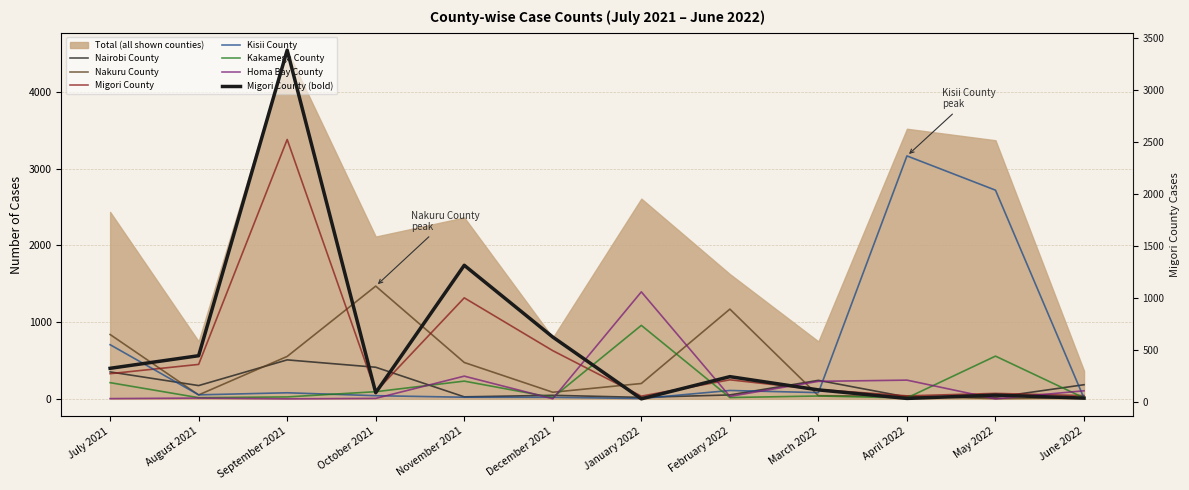

How many data points in Migori County are above 248?

5